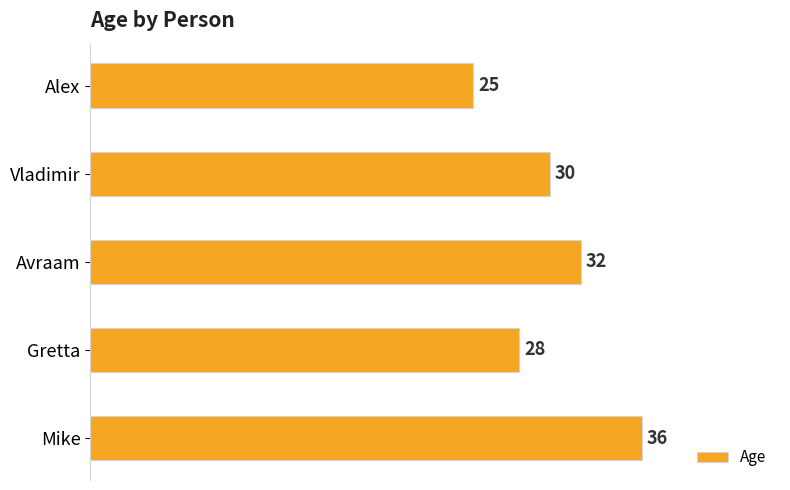

The chart shows a value of 50 at Mike. True or false?

False